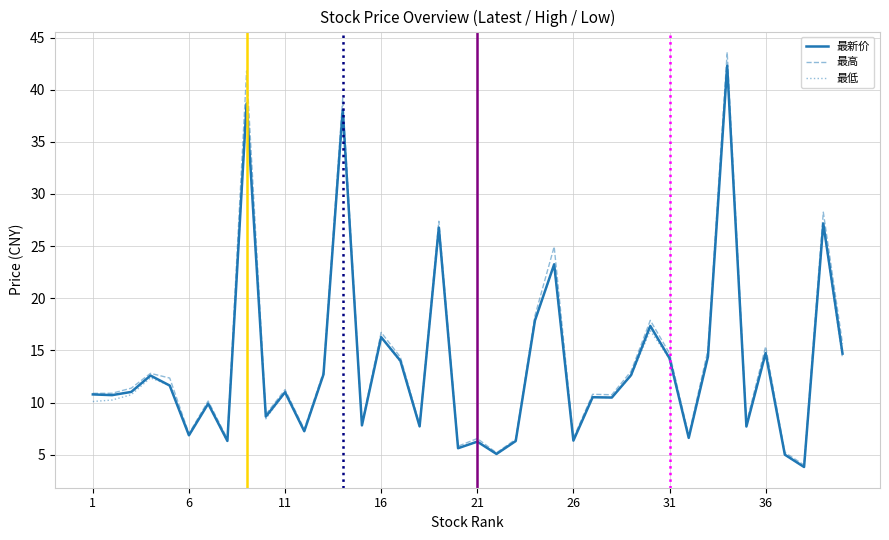

What is the minimum value shown in the chart?

3.8